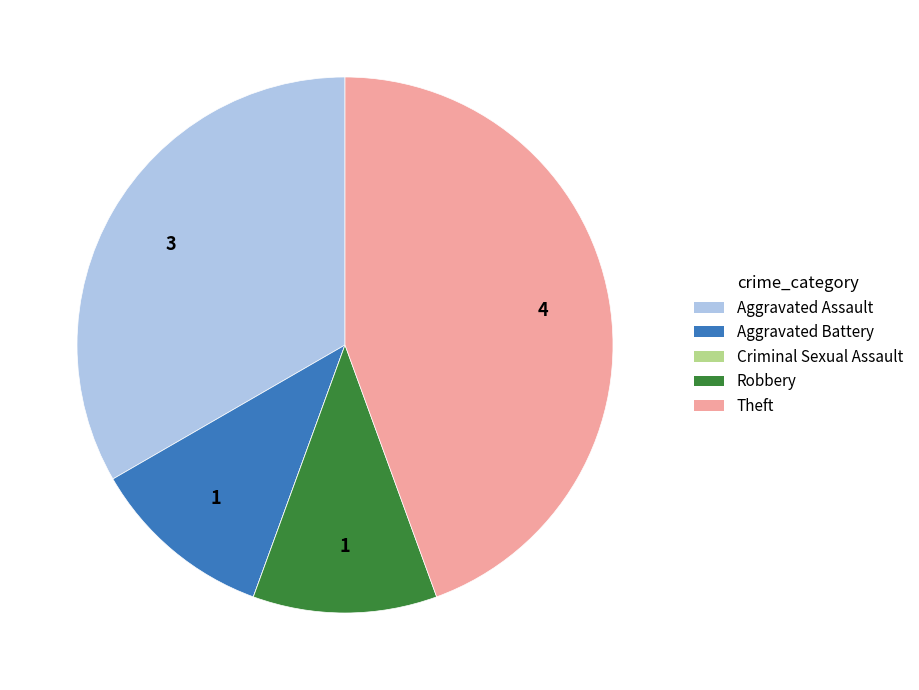

Is the sum of Aggravated Assault and Robbery greater than half?

No